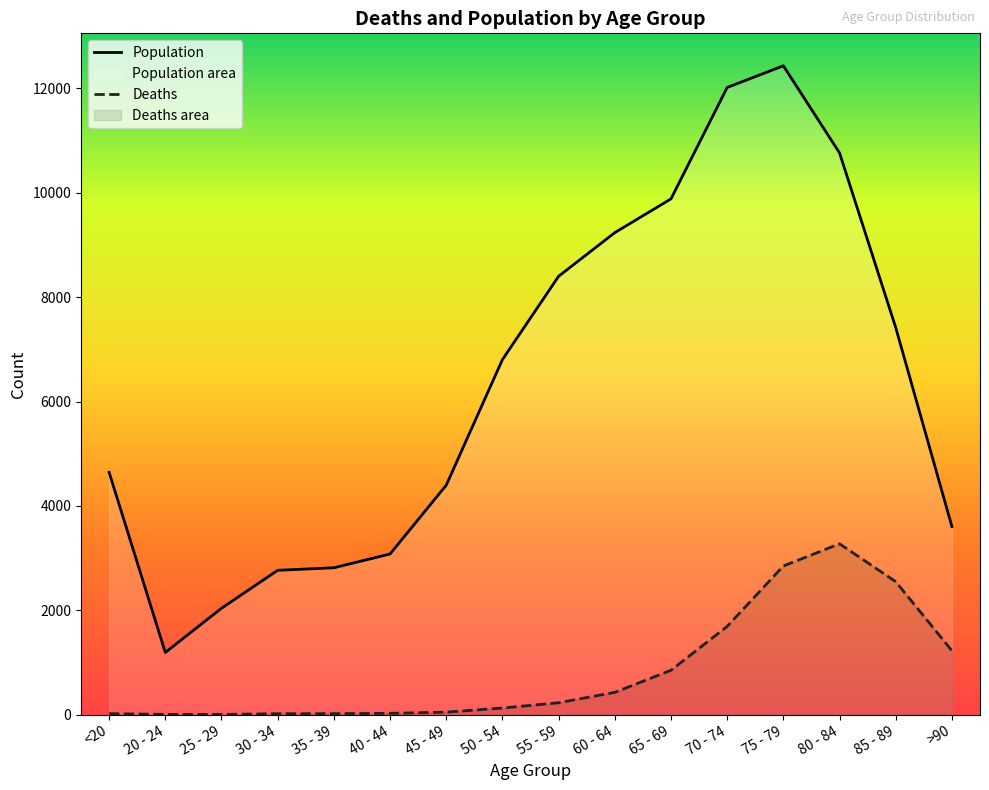

True or false: Deaths has more than 2 interior local peaks.

False